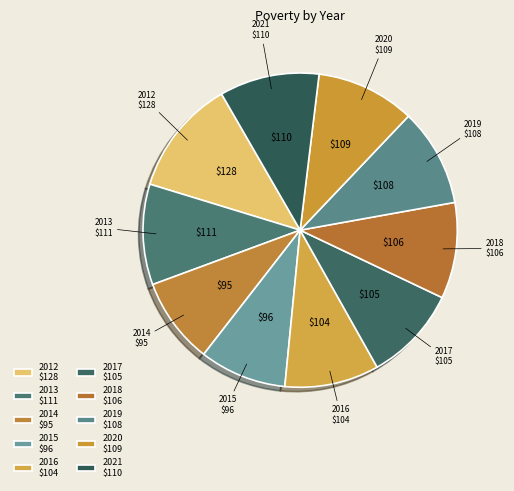

Approximately how many times larger is the value at 2020 compared to 2017?

1.0